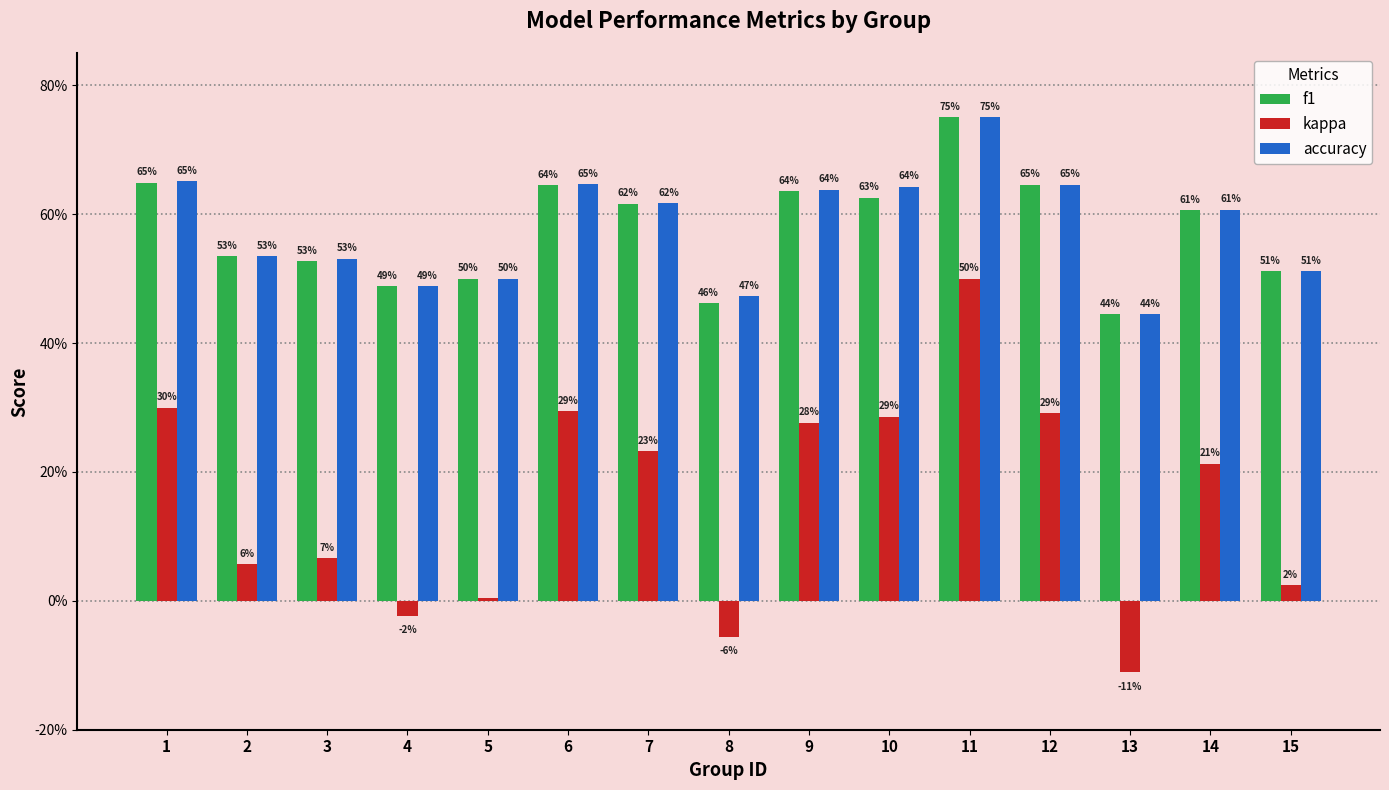

At which label is accuracy closest to 0?

13